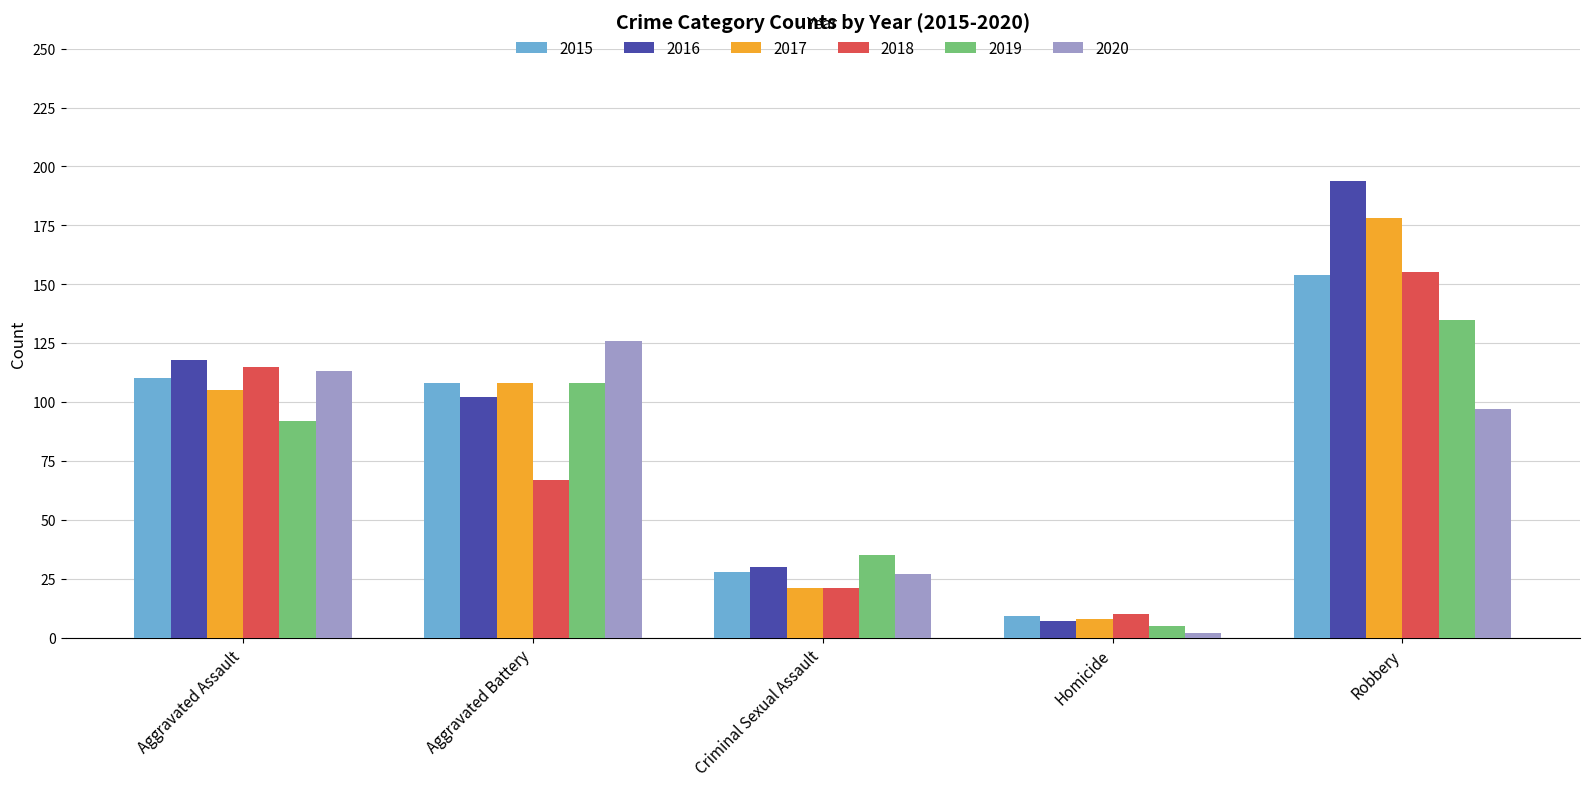

How many groups of bars are there?

5